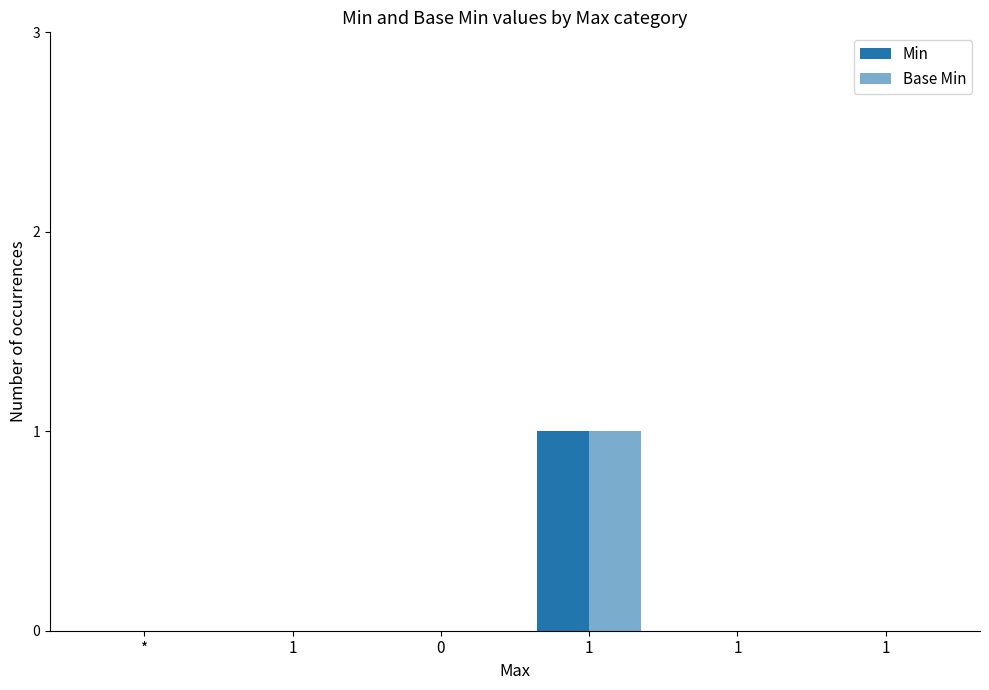

How many series are shown in this chart?

2